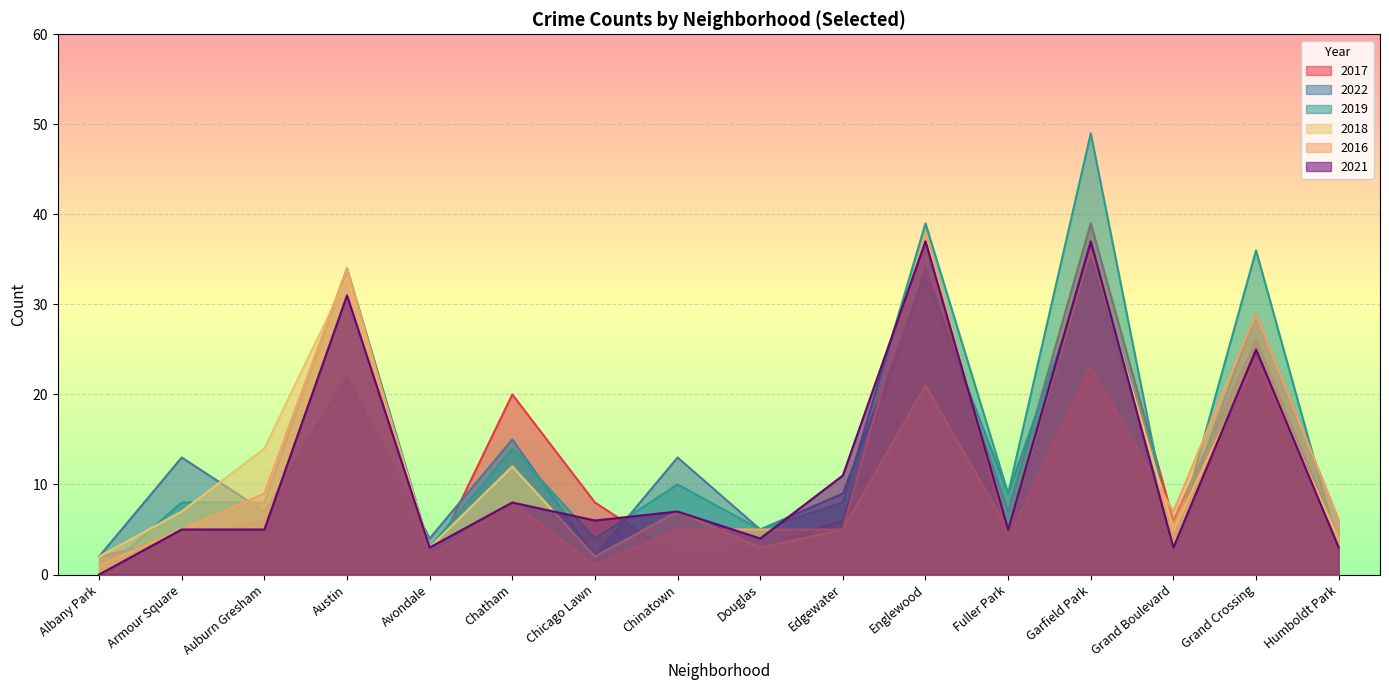

Does the chart display data point markers on the line(s)?

No